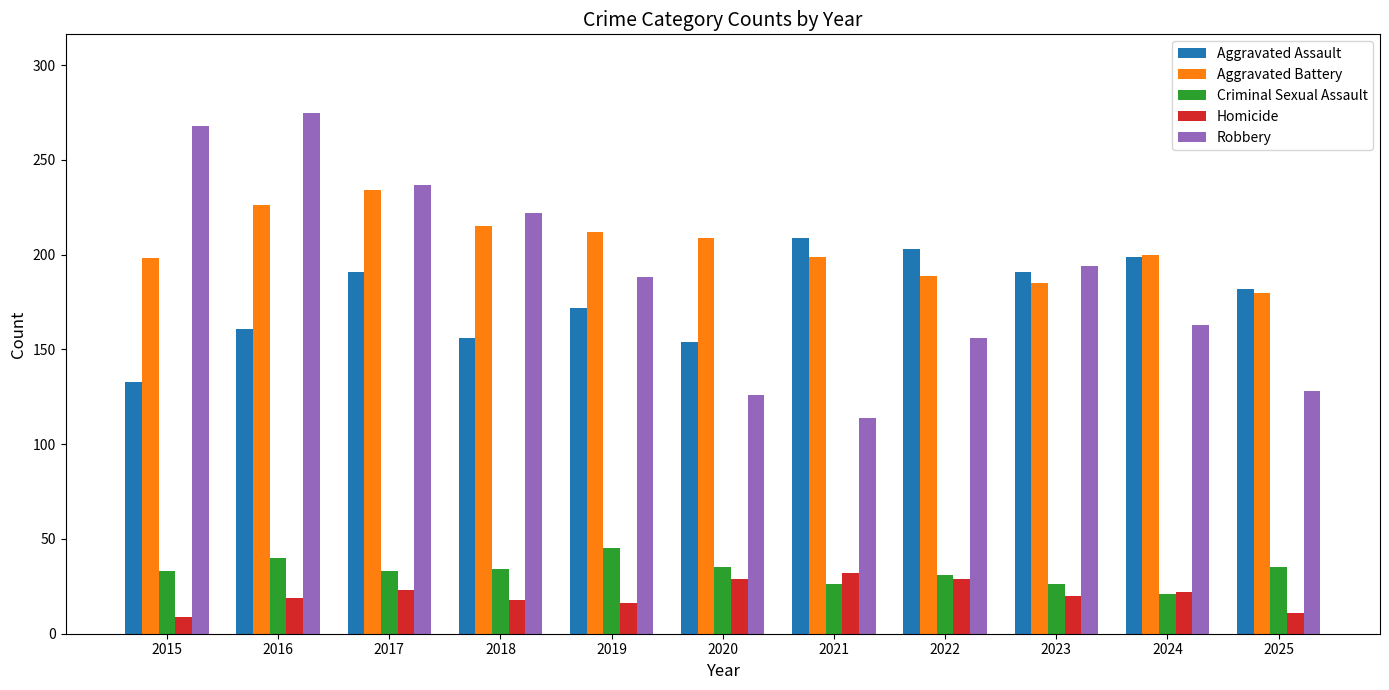

True or false: Homicide has a value of 34 at 2024.

False